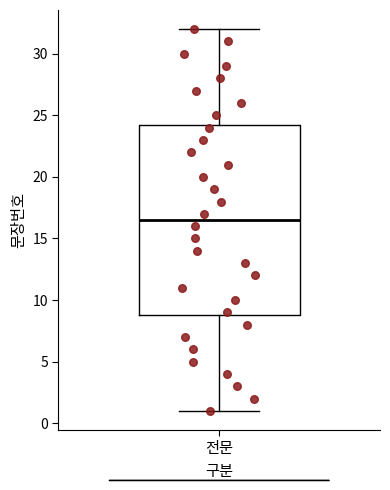

Transcribe this box plot: give where the median line is, the range the box spans, and where the two whiskers end, as read against the y-axis. The values are not printed on the chart, so give them approximately, as read against the axis.

median 16.5, box 9.0 to 24.5, whiskers 1.0 to 32.0